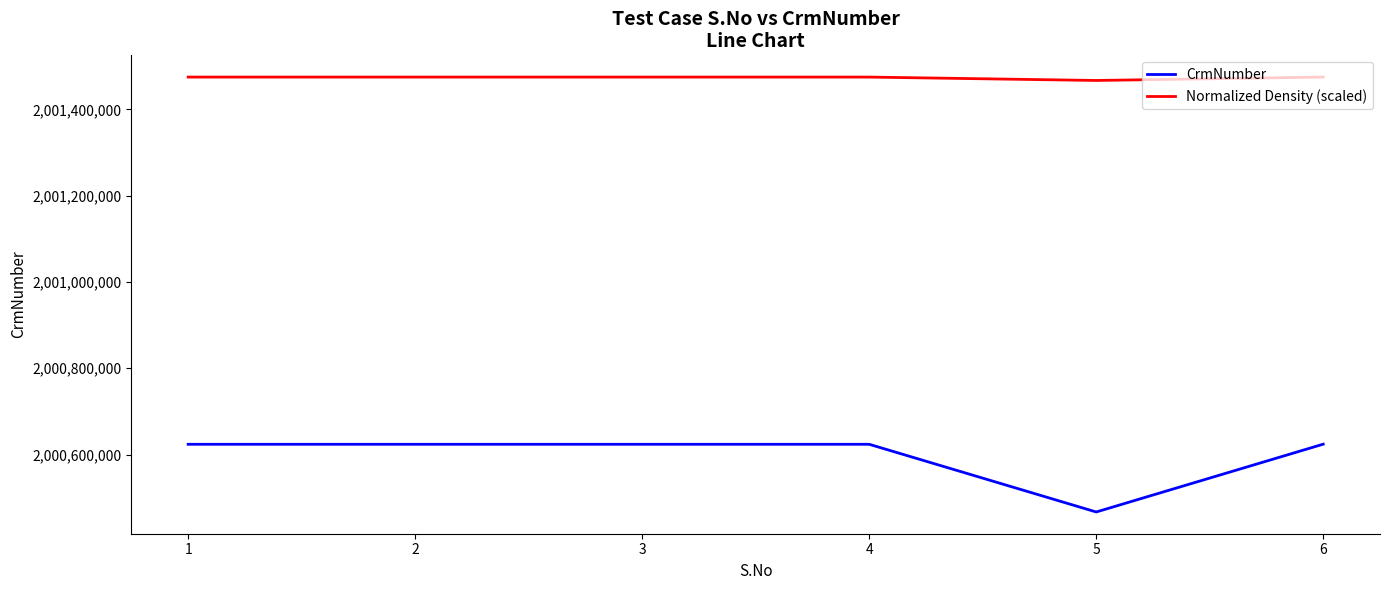

True or false: Normalized Density (scaled) and CrmNumber cross at least once.

False